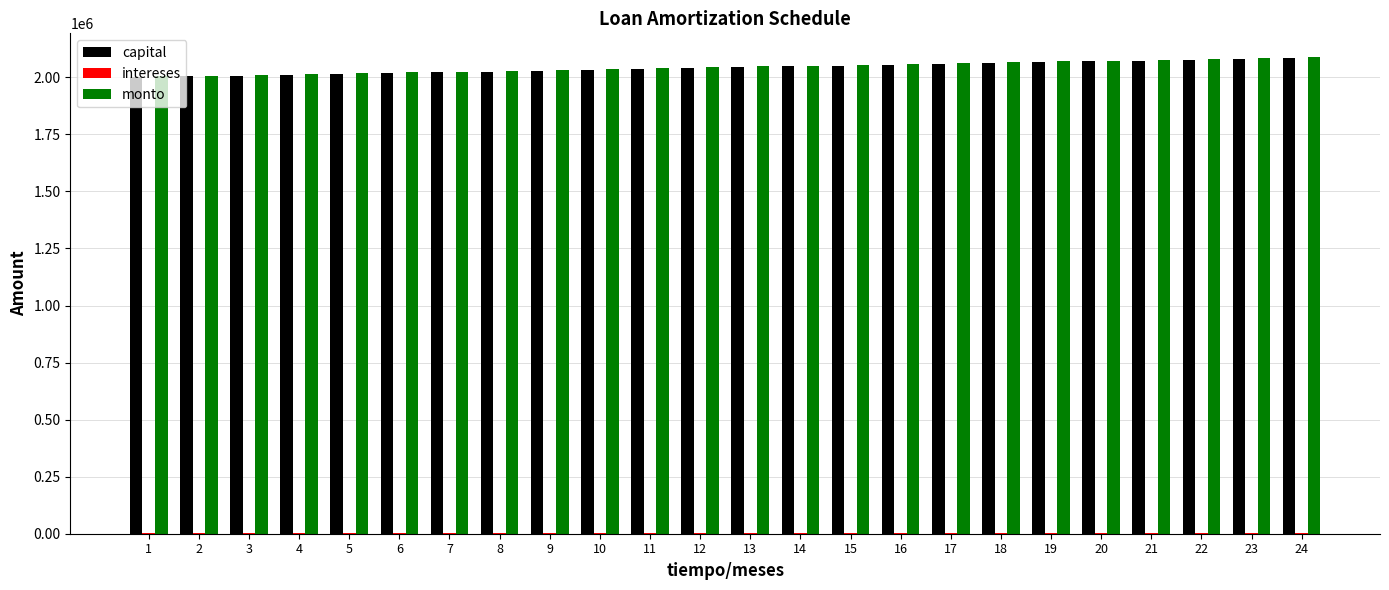

At which label does capital first exceed 2043630?

13